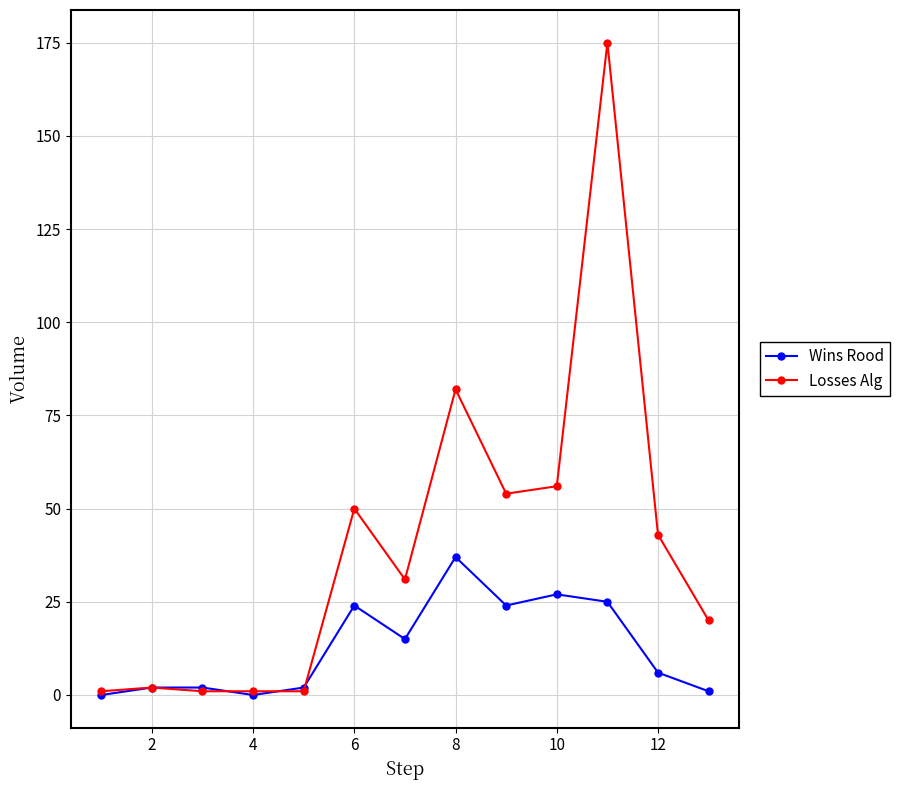

Which series has the largest range (max minus min)?

Losses Alg